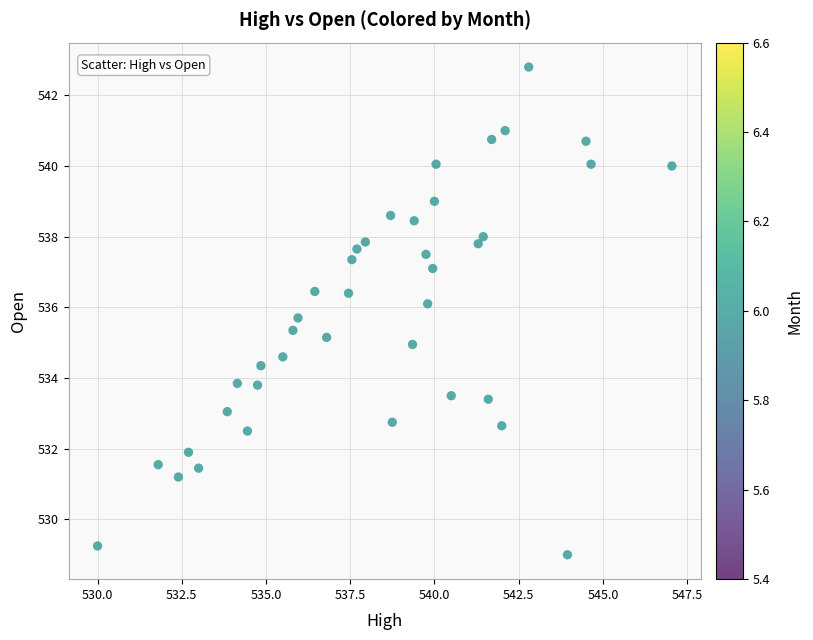

What is the range of X values (max minus min)?

17.0